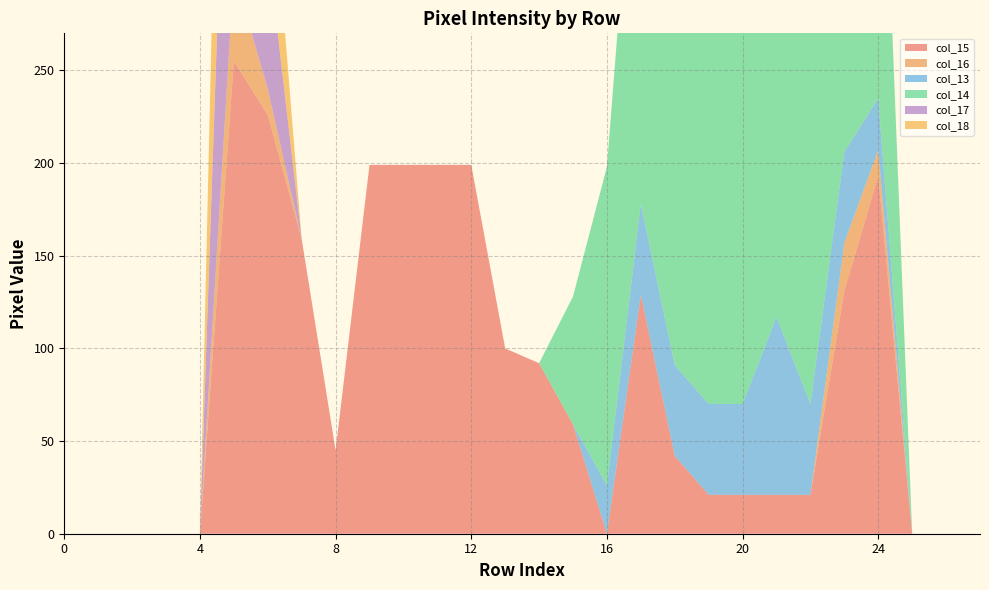

Reading left to right, what are all the values shown in this chart?

col_15: 0	0	0	0	0	255	226	159	45	199	199	199	199	100	92	59	0	129	42	21	21	21	21	131	193	0	0	0
col_16: 0	0	0	0	0	48	14	0	0	0	0	0	0	0	0	0	0	0	0	0	0	0	0	26	14	0	0	0
col_13: 0	0	0	0	0	0	0	0	0	0	0	0	0	0	0	0	26	49	49	49	49	96	49	49	28	0	0	0
col_14: 0	0	0	0	0	0	0	0	0	0	0	0	0	0	0	69	172	253	253	253	253	253	253	253	228	0	0	0
col_17: 0	0	0	0	0	232	76	0	0	0	0	0	0	0	0	0	0	0	0	0	0	0	0	0	0	0	0	0
col_18: 0	0	0	0	0	254	70	0	0	0	0	0	0	0	0	0	0	0	0	0	0	0	0	0	0	0	0	0